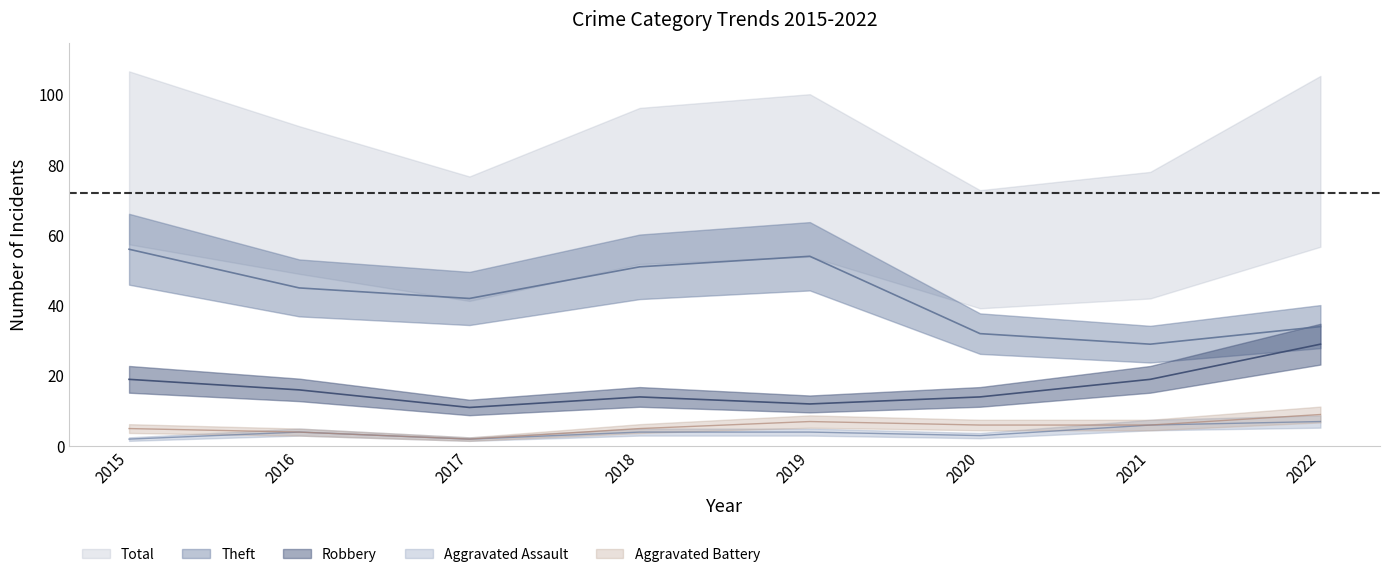

What is the difference between the maximum and minimum values in the Aggravated Battery series?

7